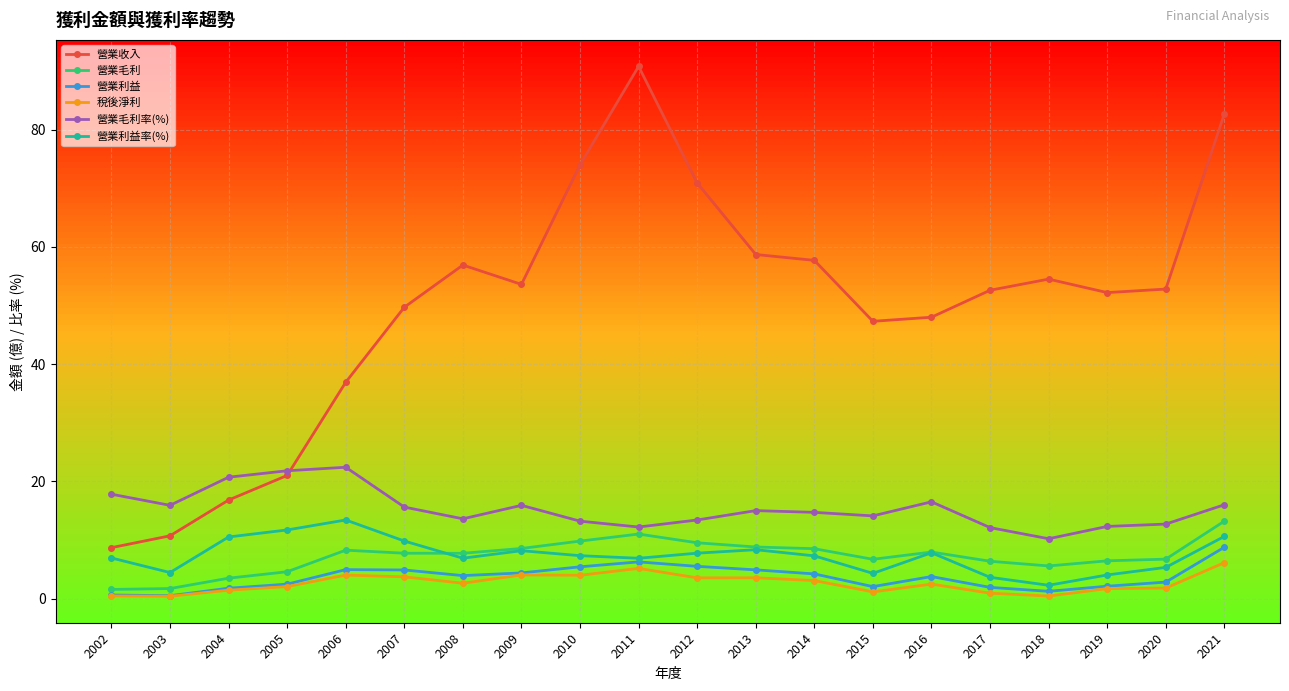

At which label does 營業收入 reach its peak?

2011